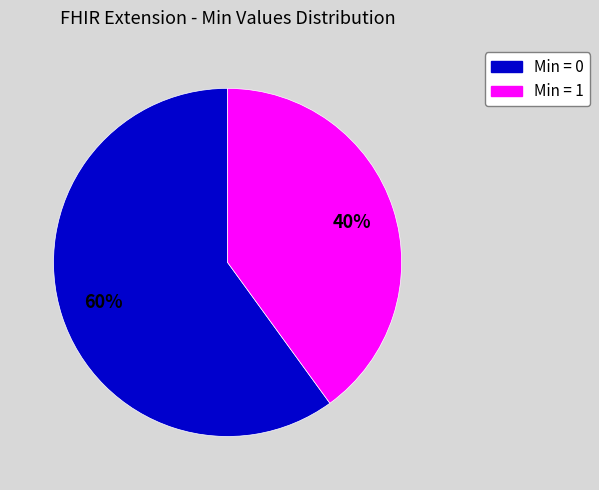

Does any single category account for the majority?

Yes